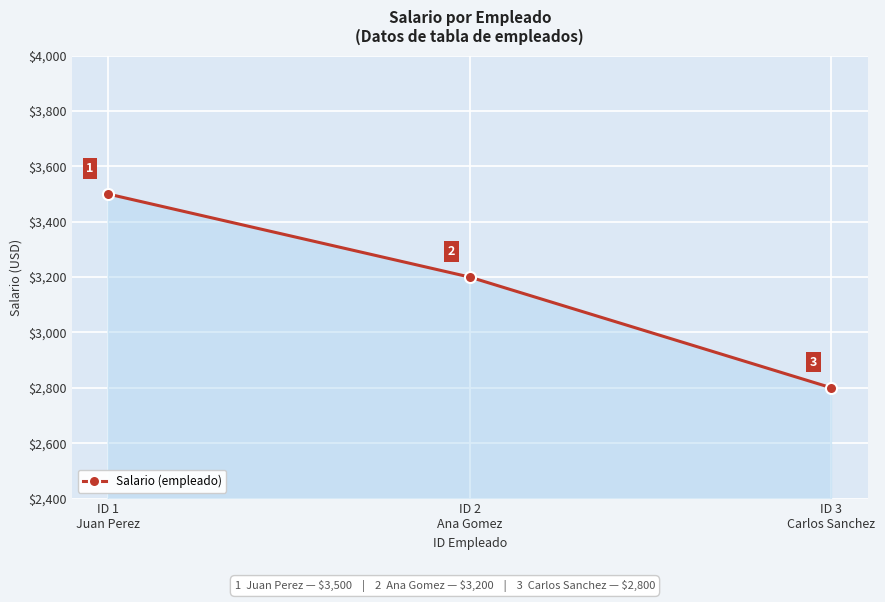

List the labels in order of value, smallest first.

ID 3
Carlos Sanchez, ID 2
Ana Gomez, ID 1
Juan Perez